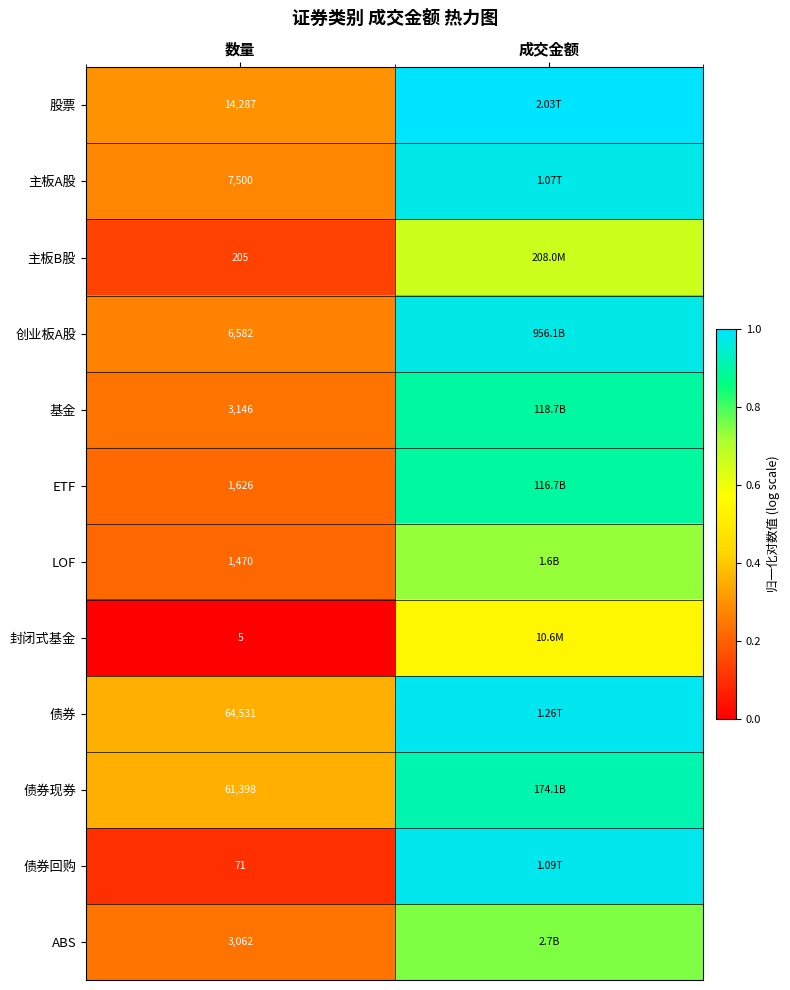

Rank the series at 数量 from highest to lowest value.

债券, 债券现券, 股票, 主板A股, 创业板A股, 基金, ABS, ETF, LOF, 主板B股, 债券回购, 封闭式基金